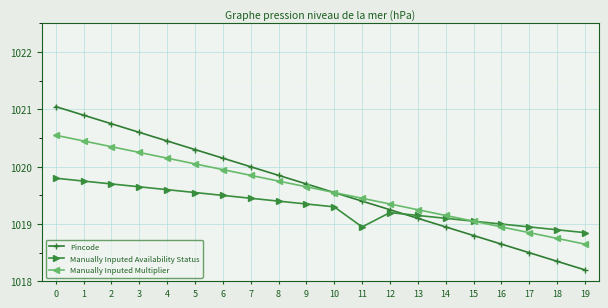

What is the minimum value shown in the chart?

1018.2